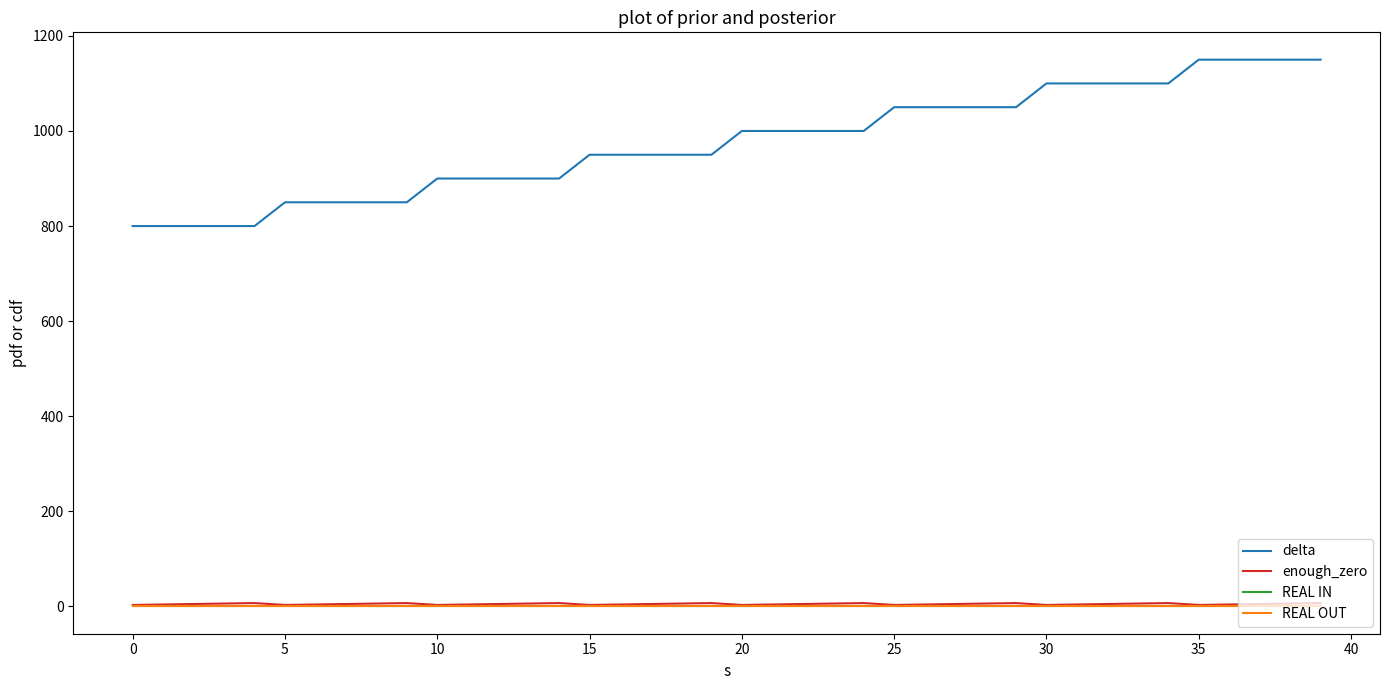

Which series has the largest total across all categories?

delta